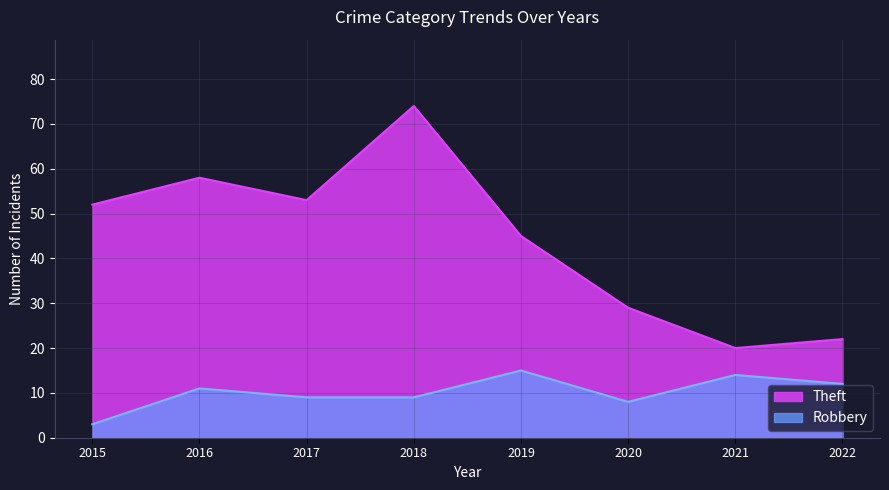

What is the difference between the second highest and minimum values in the Theft series?

38